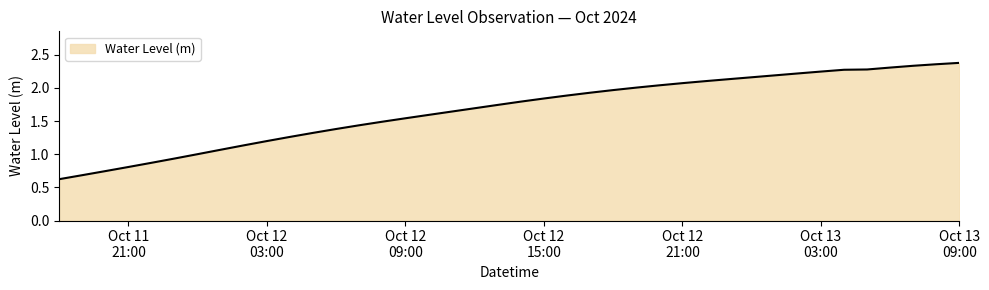

What is the minimum value shown in the chart?

0.6